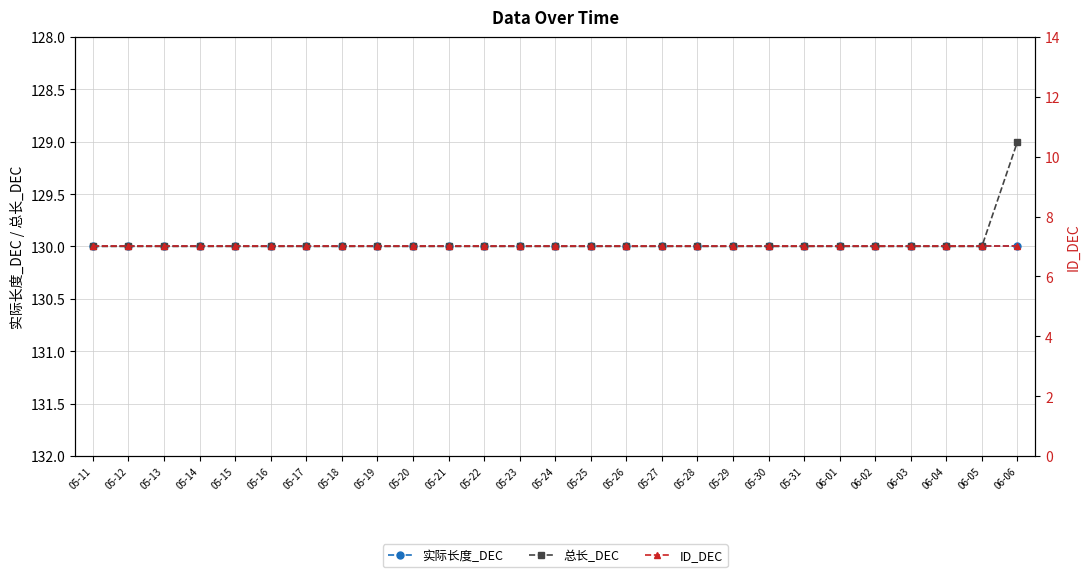

What is the label of the 24th point from the left?

06-03